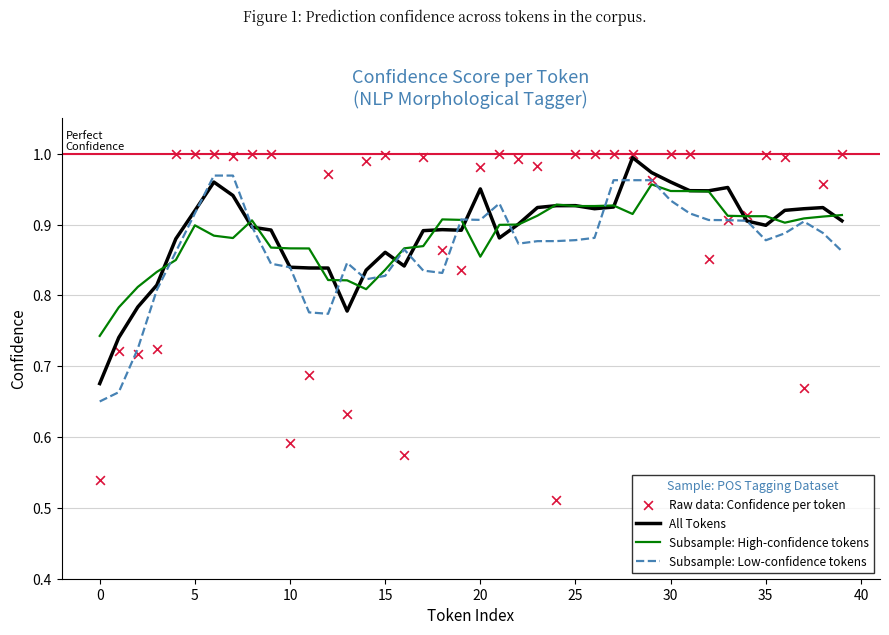

At how many categories does at least one series exceed 0?

40